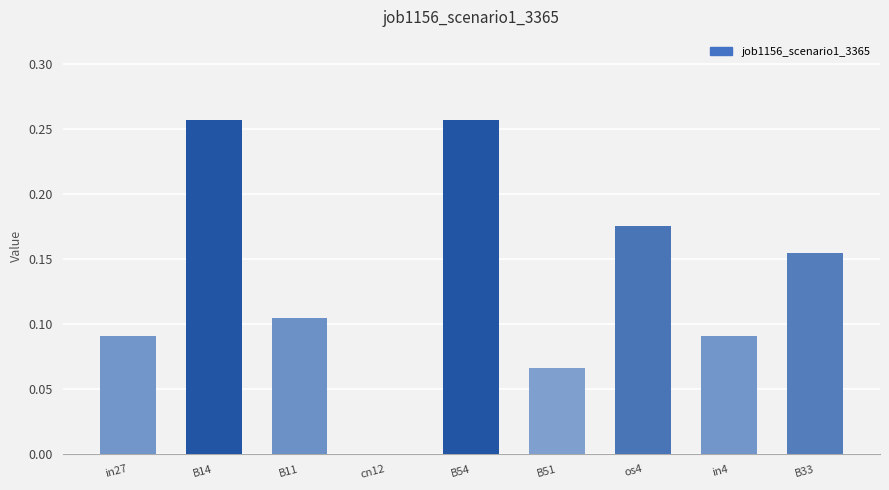

Is it true that the value at in27 is 0.0?

False